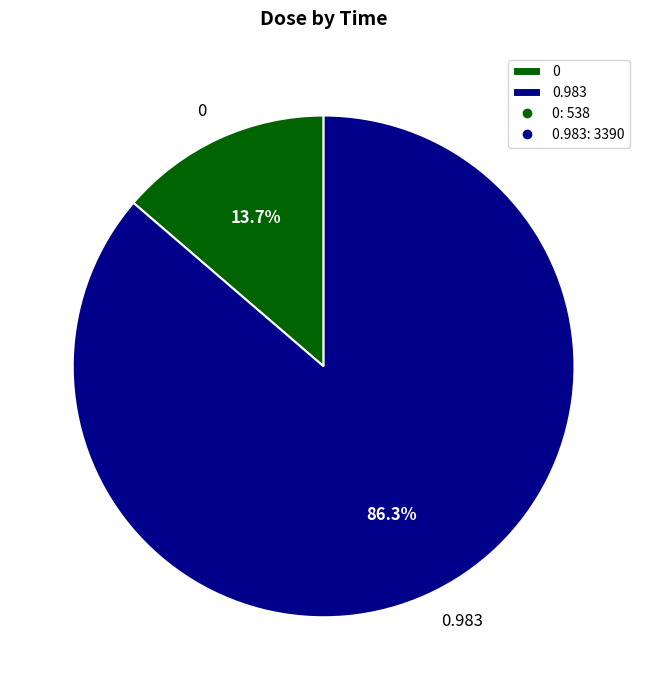

Combined, do 0.983 and 0 account for over 50%?

Yes